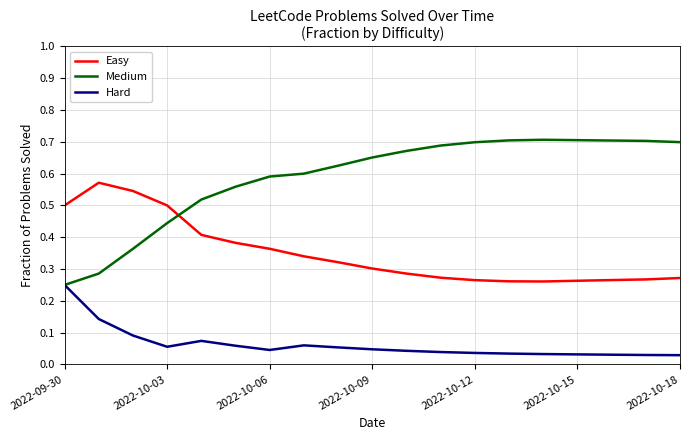

Which series has the largest total across all categories?

Medium